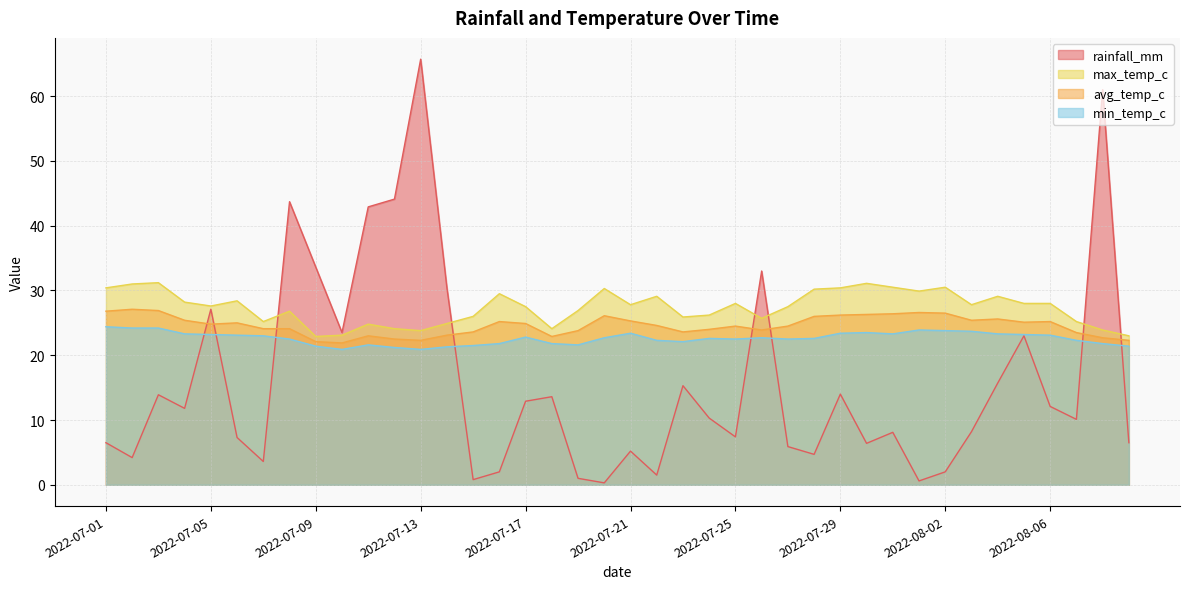

What is the difference between the highest and lowest values at 2022-07-29?

16.4